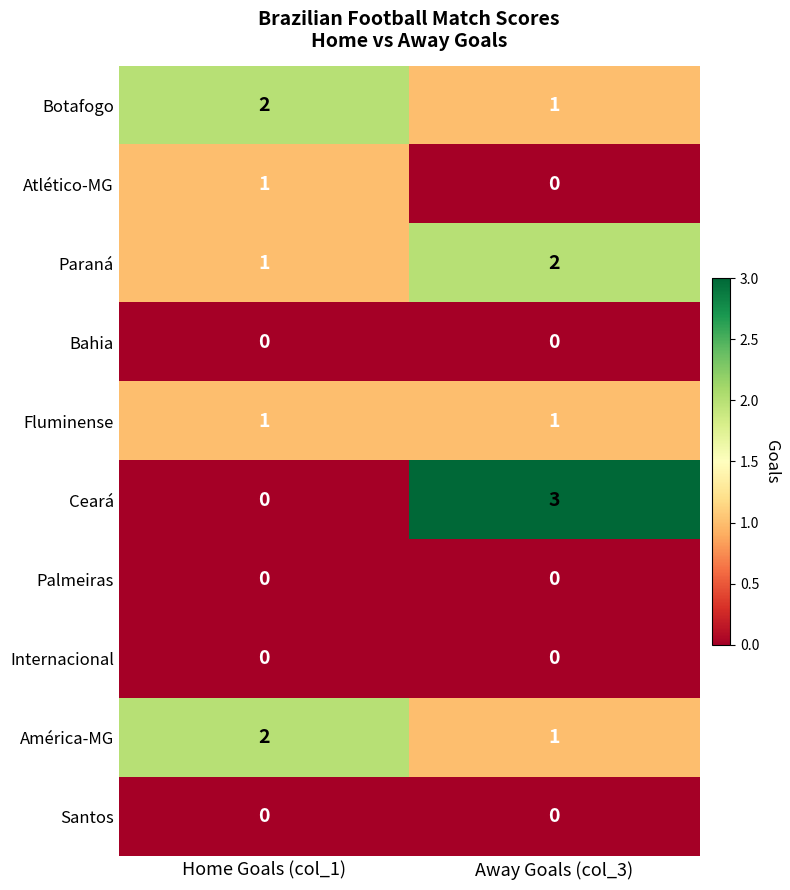

Reading left to right, transcribe all the data shown in this chart.

Botafogo: Home Goals (col_1)=2	Away Goals (col_3)=1
Atlético-MG: Home Goals (col_1)=1	Away Goals (col_3)=0
Paraná: Home Goals (col_1)=1	Away Goals (col_3)=2
Bahia: Home Goals (col_1)=0	Away Goals (col_3)=0
Fluminense: Home Goals (col_1)=1	Away Goals (col_3)=1
Ceará: Home Goals (col_1)=0	Away Goals (col_3)=3
Palmeiras: Home Goals (col_1)=0	Away Goals (col_3)=0
Internacional: Home Goals (col_1)=0	Away Goals (col_3)=0
América-MG: Home Goals (col_1)=2	Away Goals (col_3)=1
Santos: Home Goals (col_1)=0	Away Goals (col_3)=0